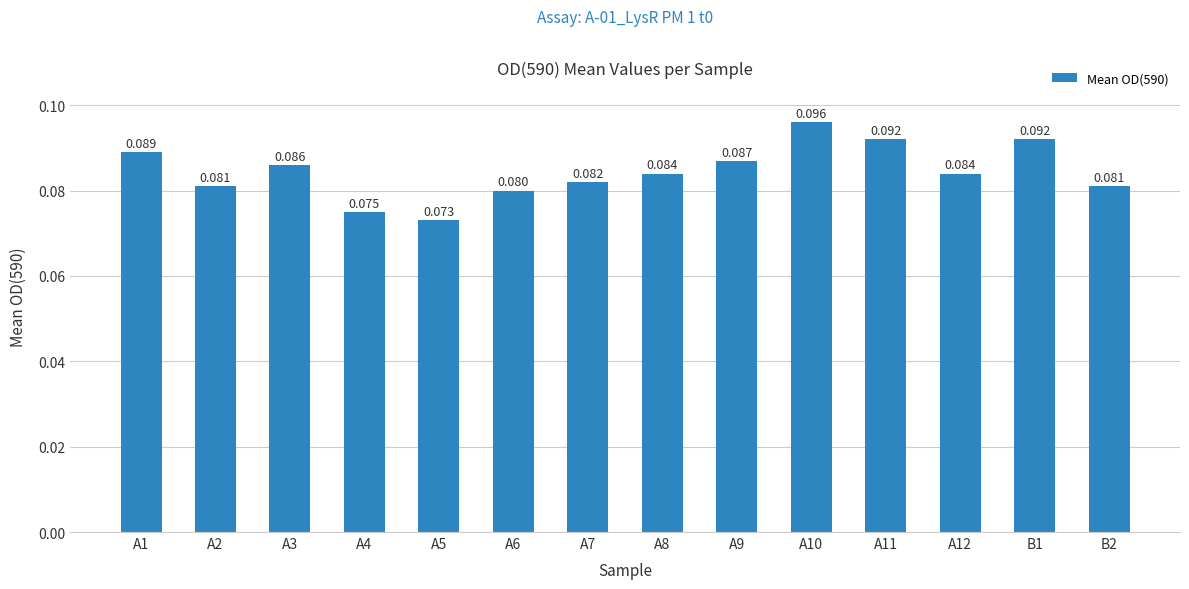

How many data points does each series have?

14